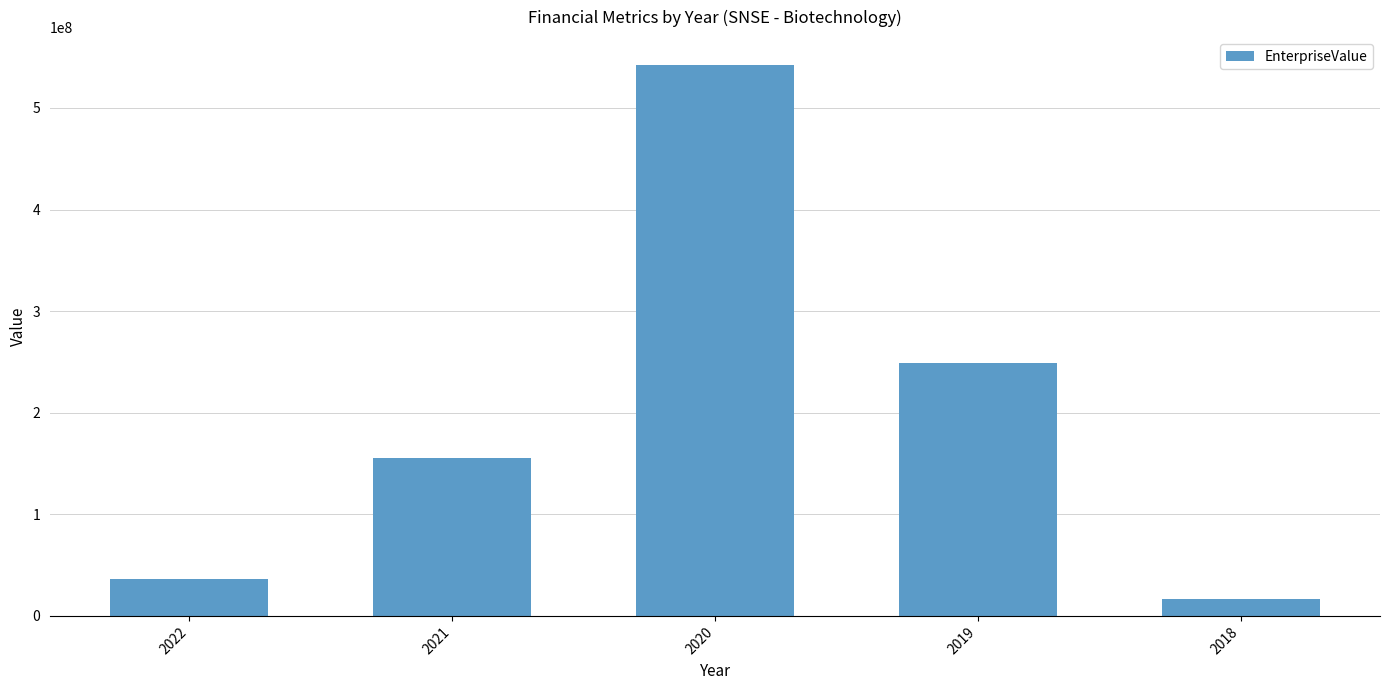

List the labels in order of value, smallest first.

2018, 2022, 2021, 2019, 2020